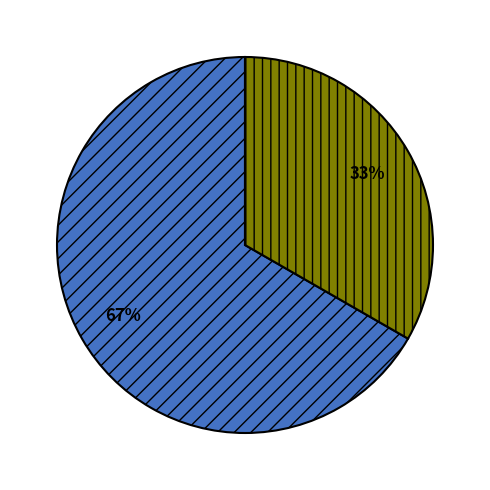

Does any single category account for the majority?

Yes